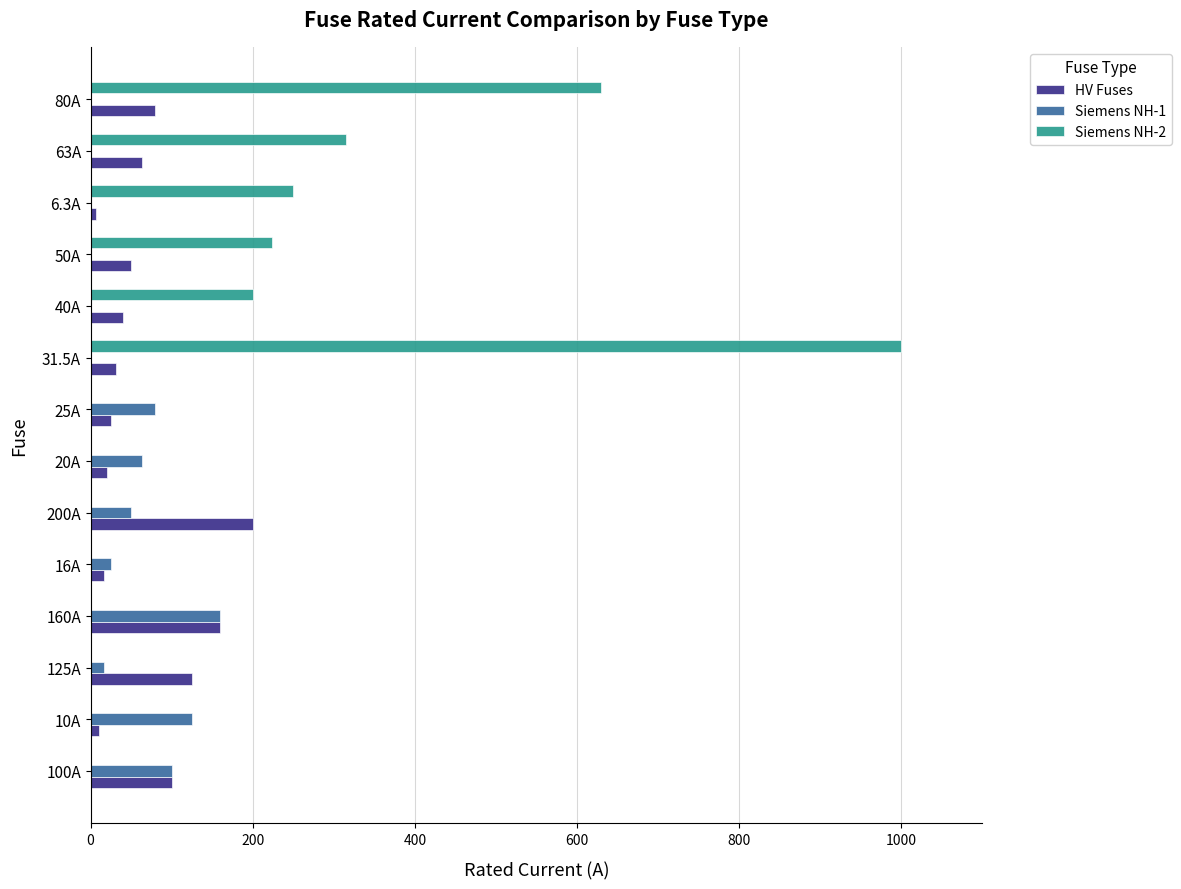

What position from the left is 10A?

2